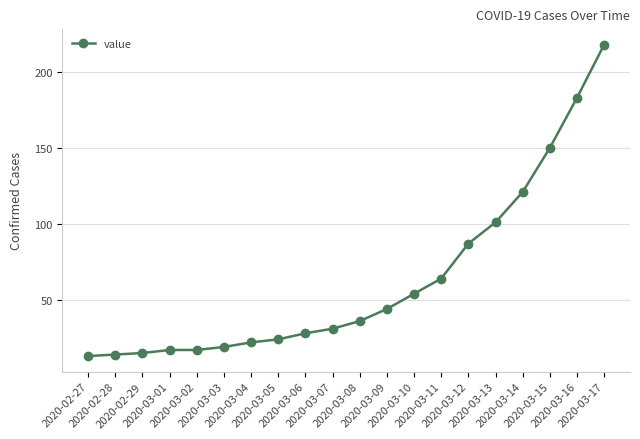

What is the label of the 17th point from the right?

2020-03-01